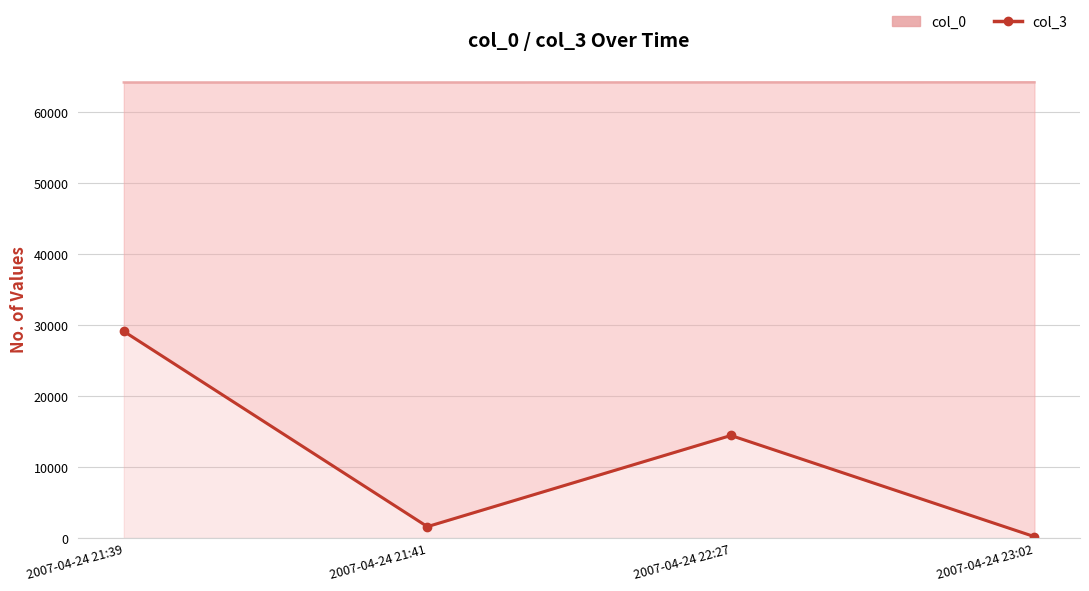

At which category does col_3 reach its first local peak?

2007-04-24 22:27